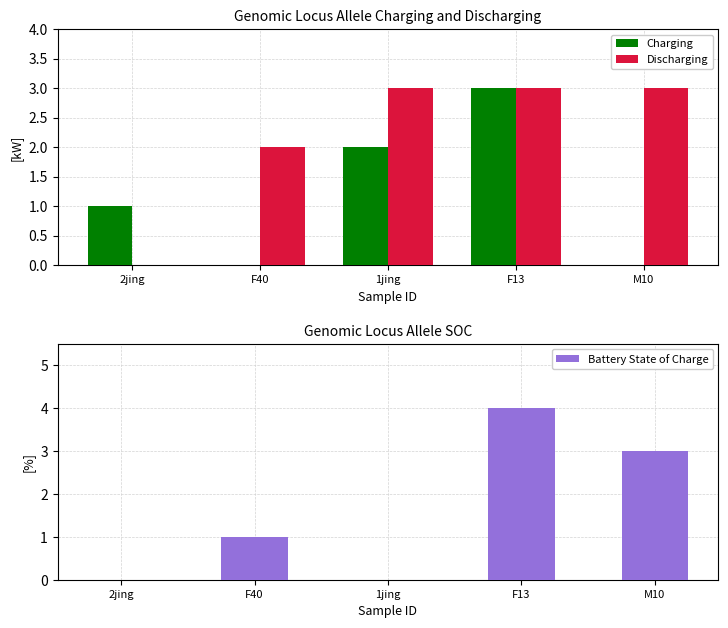

What is the average value of the Discharging series?

2